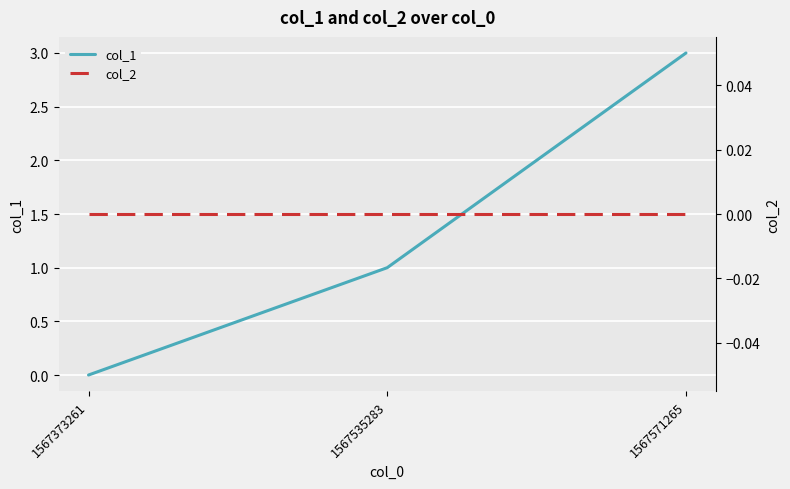

How many lines are shown in the chart?

2